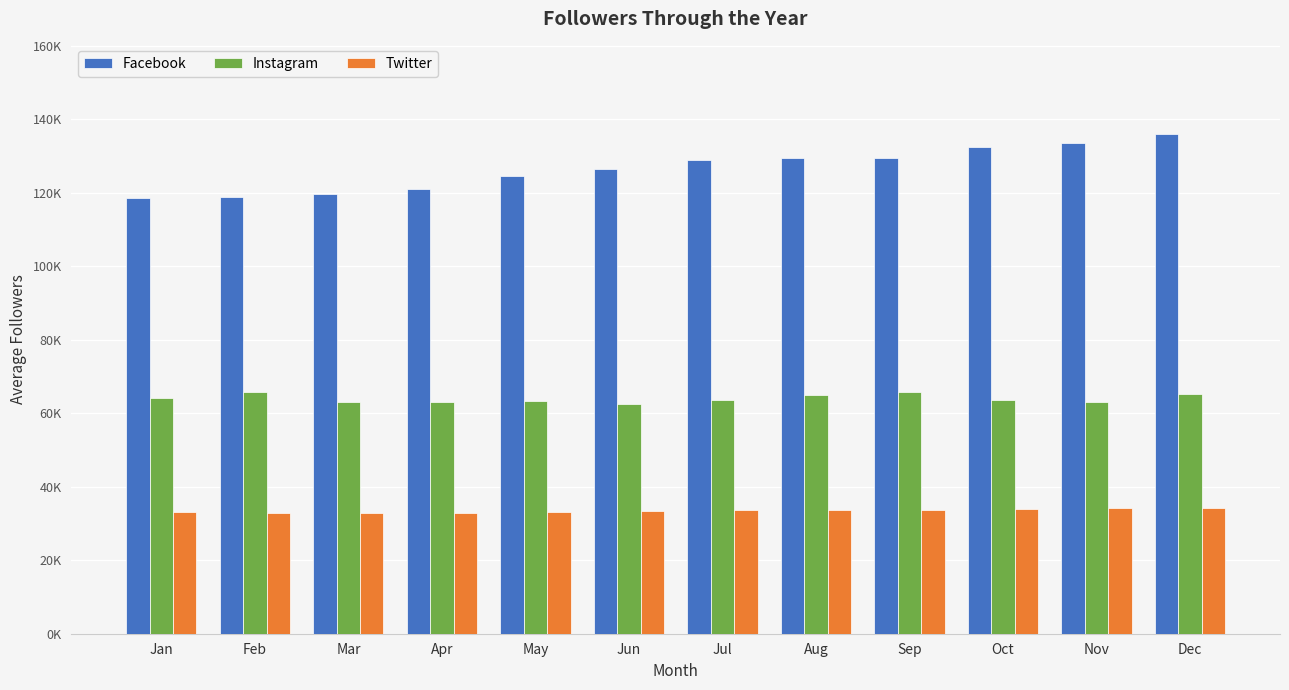

At how many categories does at least one series exceed 90174?

12